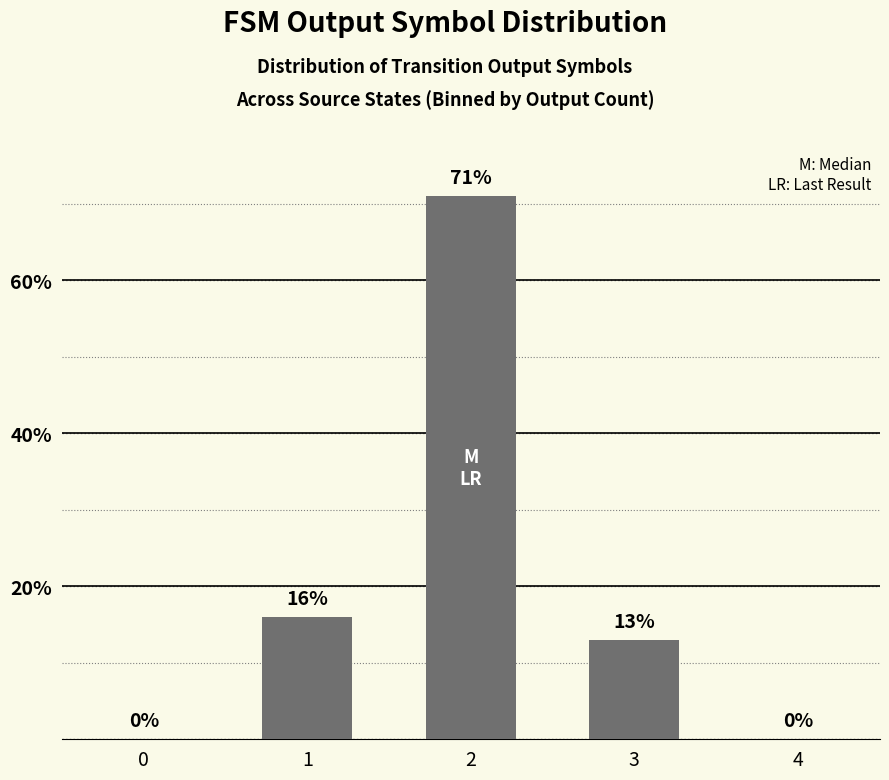

Reading left to right, what are all the values shown in this chart?

0=0	1=16	2=71	3=13	4=0